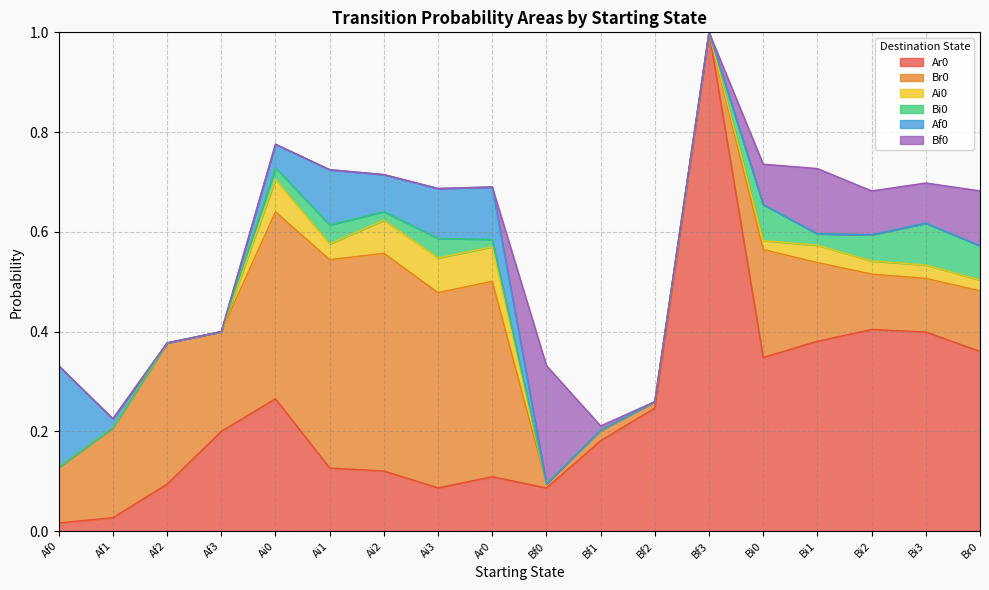

What is the total value across all series at Bf3?

1.0